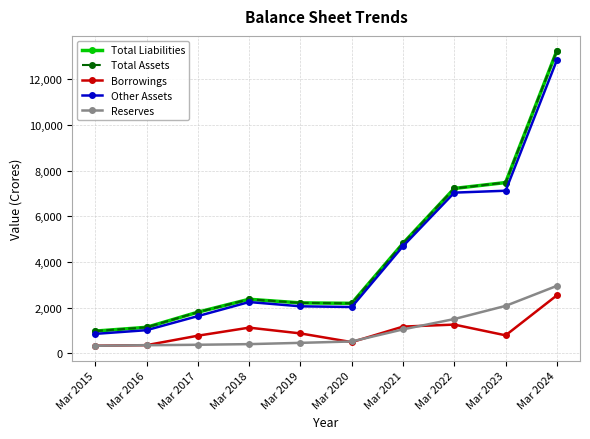

Is it true that Total Assets equals 10352 at Mar 2023?

False